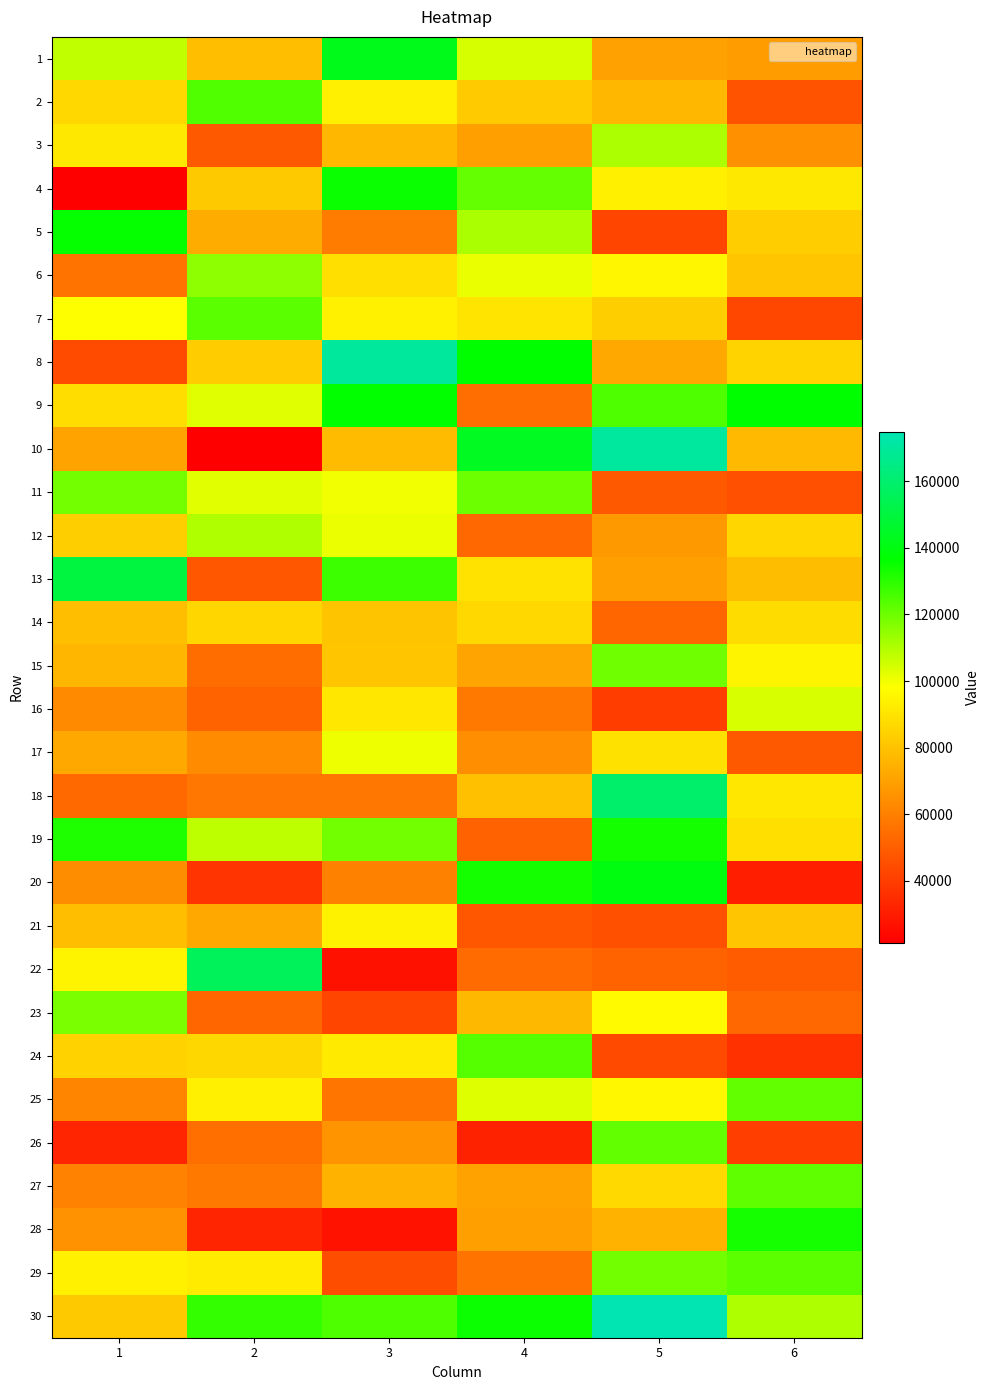

What is the greatest value displayed?

174957.7